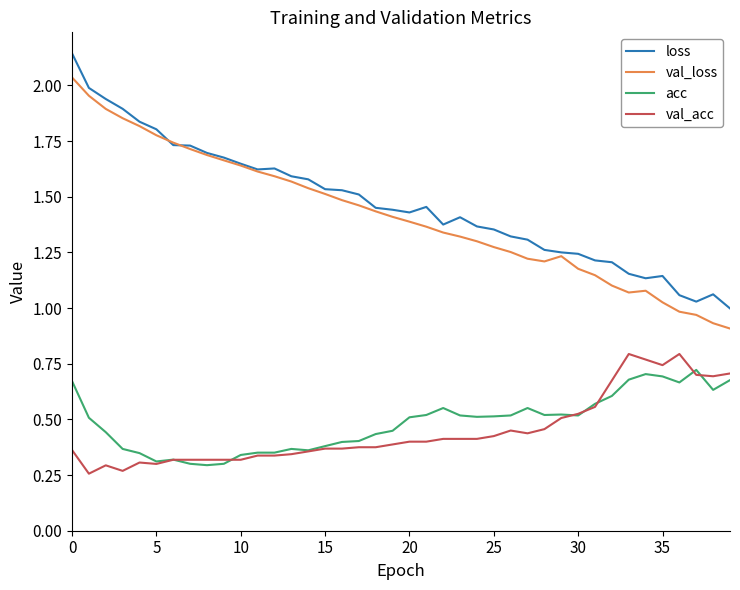

True or false: acc and loss cross at least once.

False